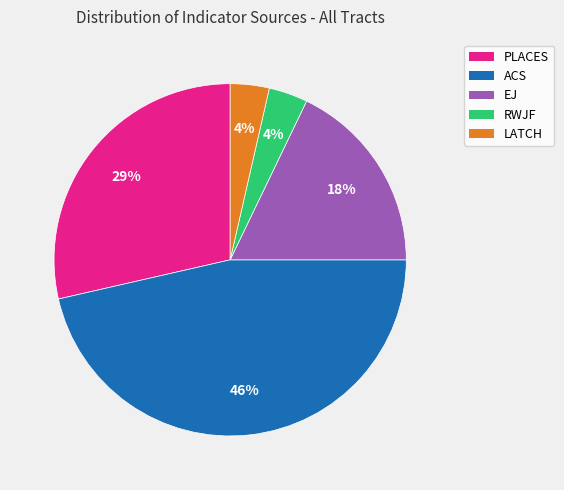

Is the sum of PLACES and EJ greater than half?

No